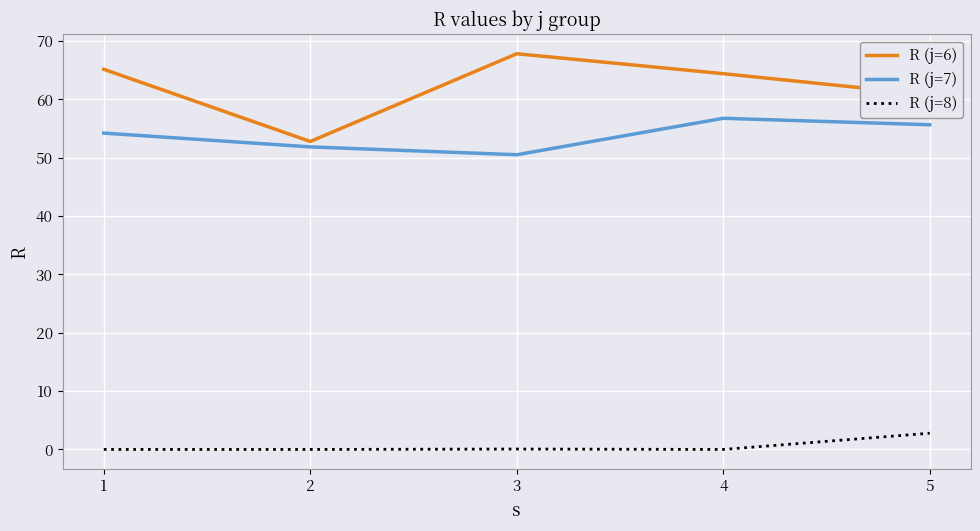

Which series has the widest spread of values?

R (j=6)